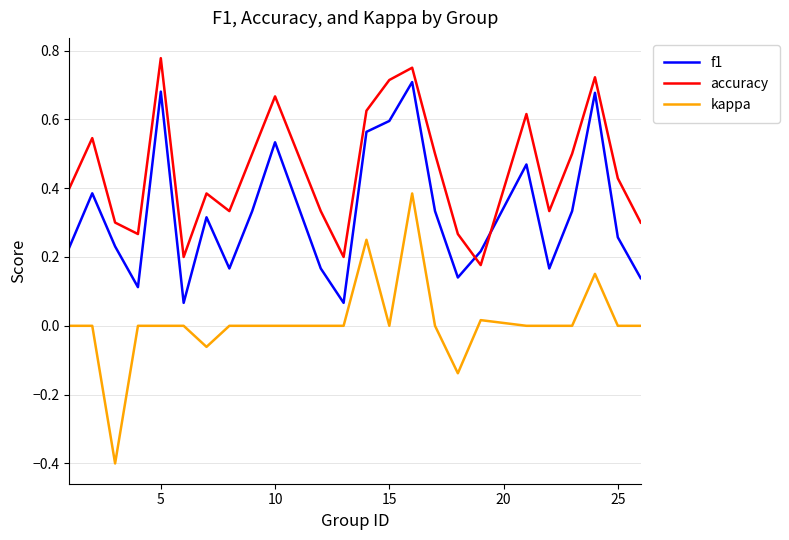

Which series has the largest range (max minus min)?

kappa